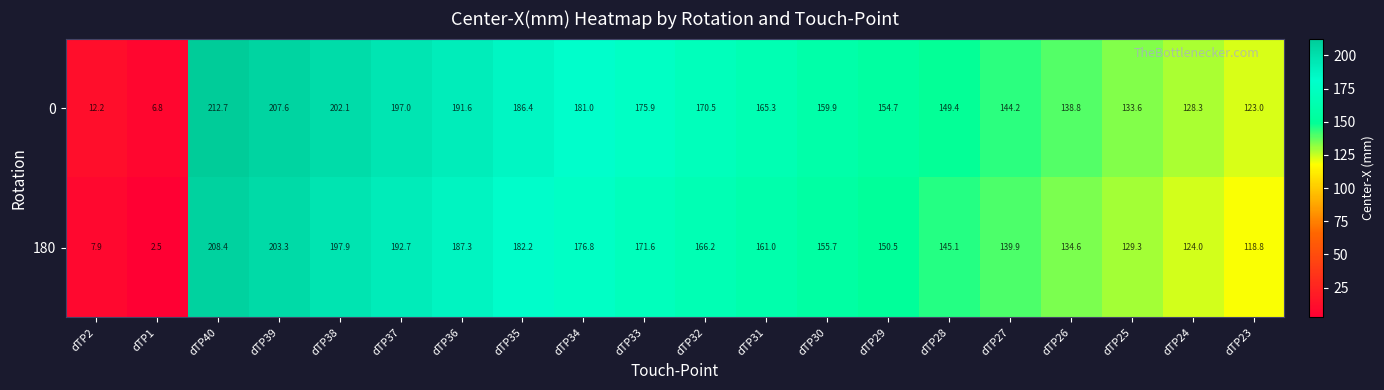

What is the difference between the second highest and second lowest values in the 0 series?

195.4